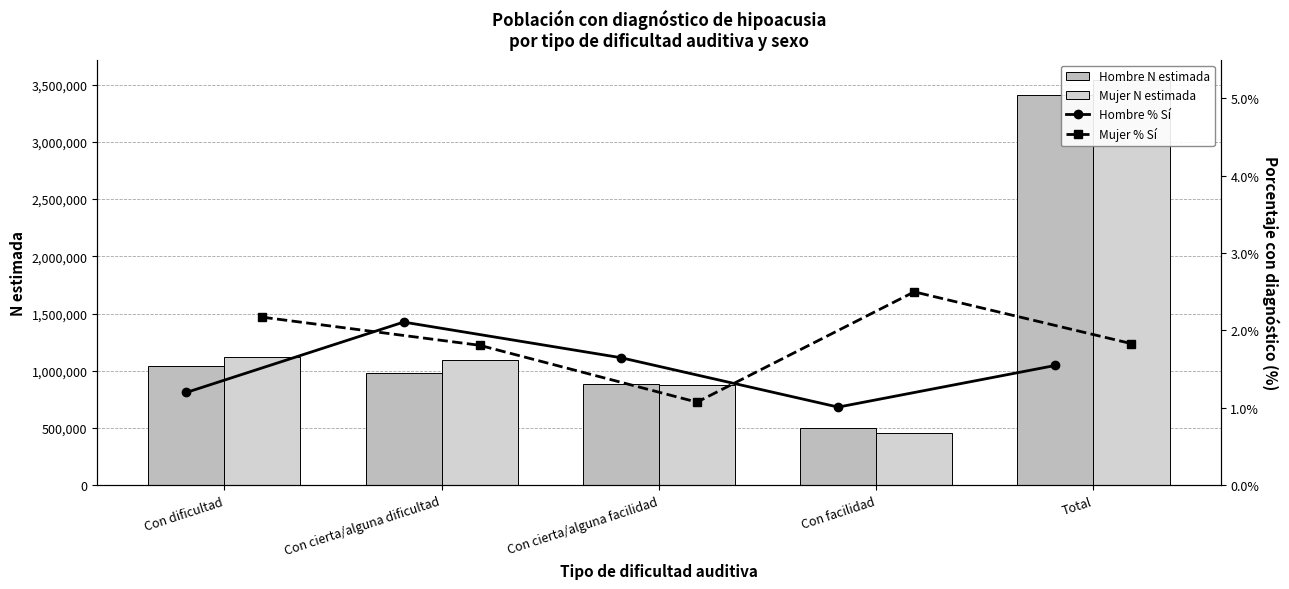

What is the total value across all series at Con dificultad?

2162591.4